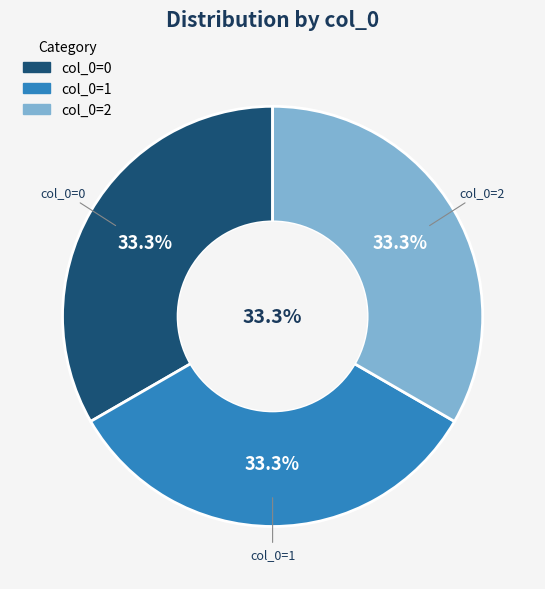

Which slice is the largest?

2